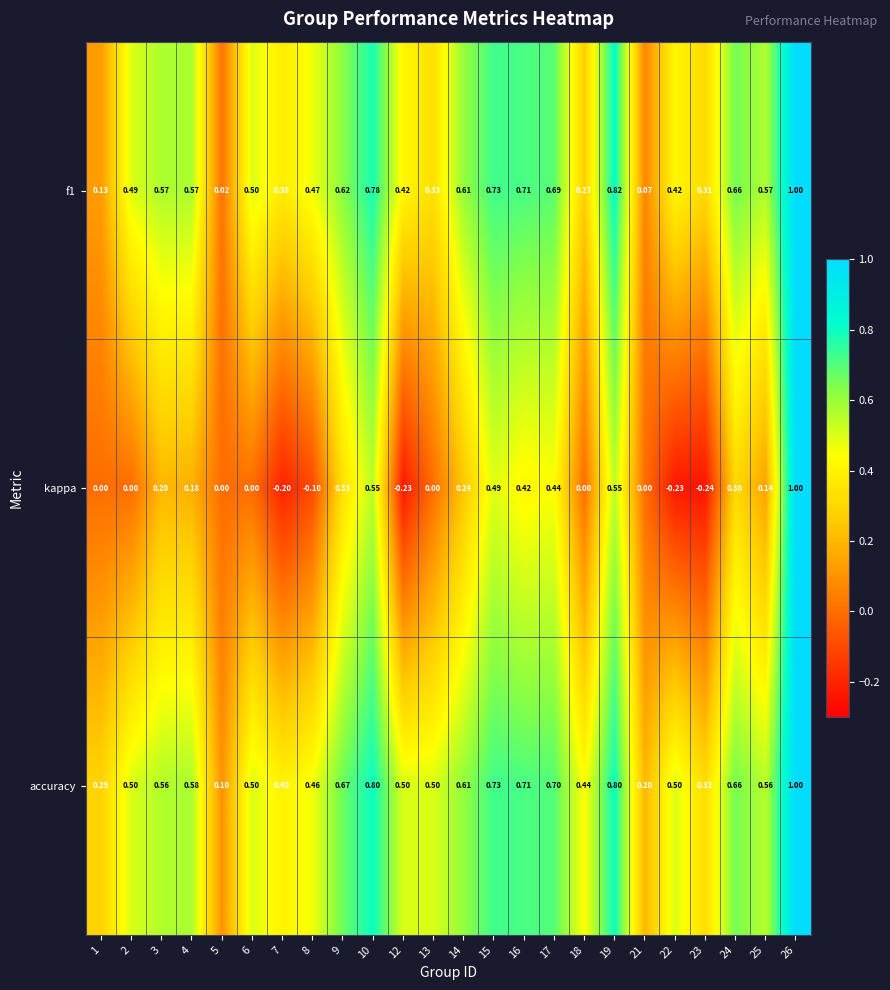

Is the value of f1 at 4 greater than the value of accuracy at 22?

Yes